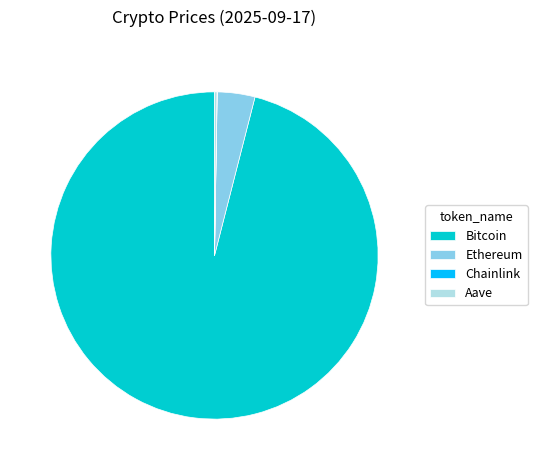

Do Bitcoin and Ethereum together represent more than half of the pie?

Yes